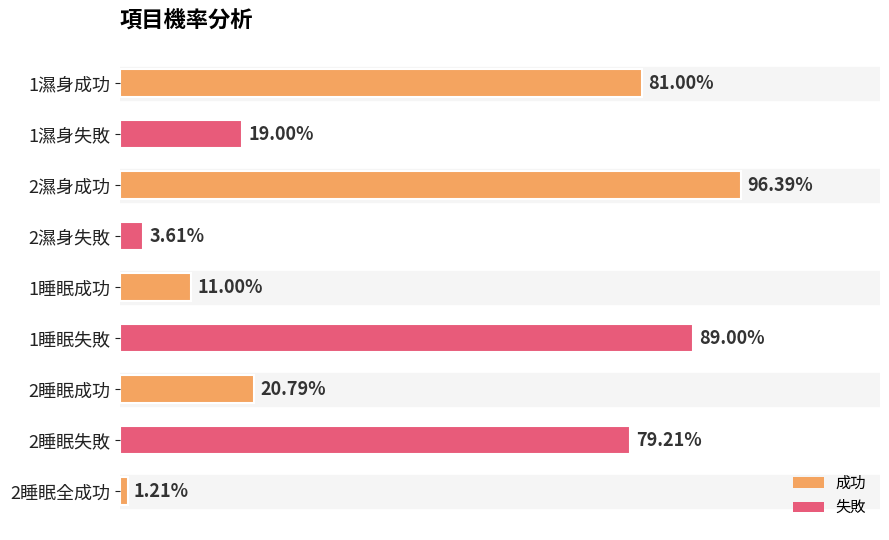

Are the bars horizontal?

Yes